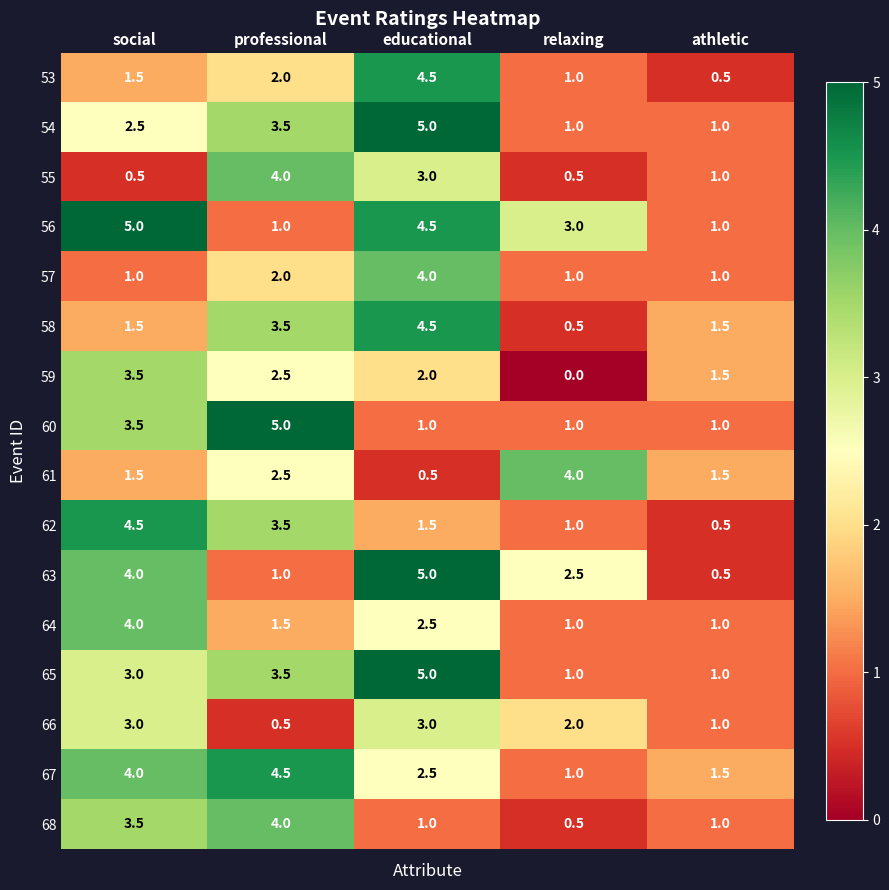

What is the spread (max minus min) of values at professional?

4.5